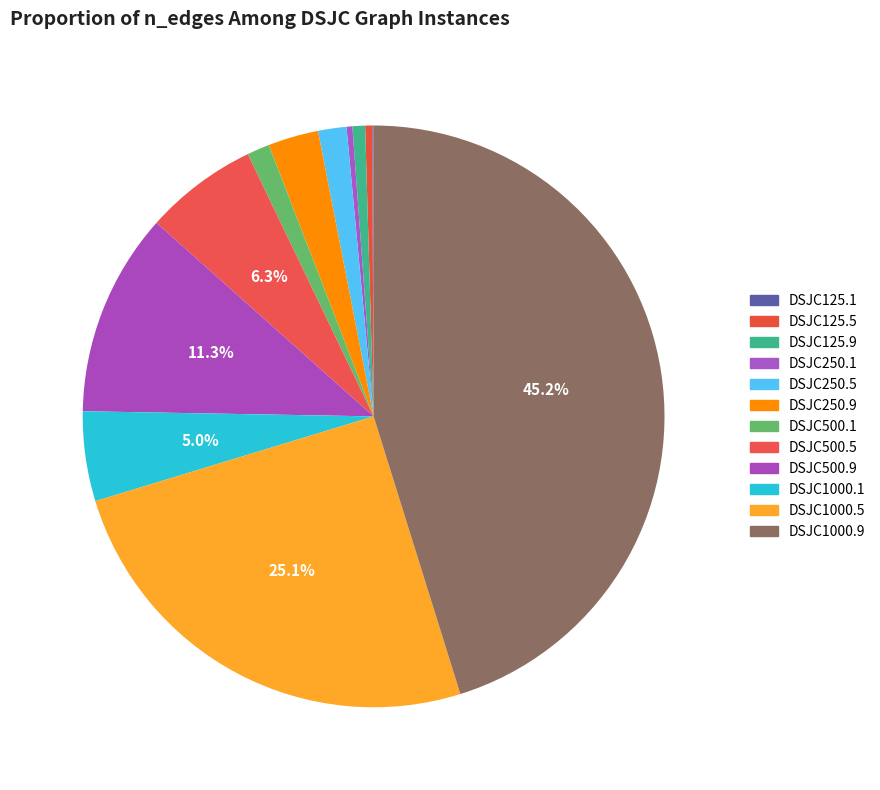

Combined, what portion of the pie is DSJC250.9 and DSJC125.5?

3.2%